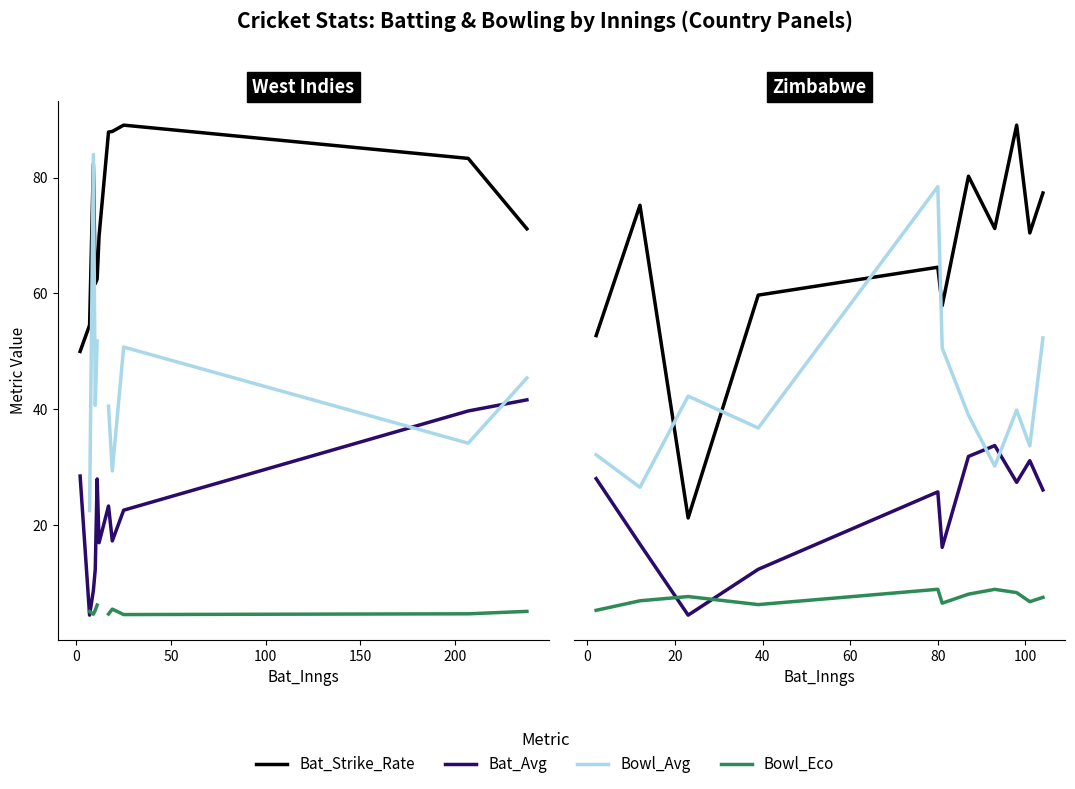

How many values in the Bat_Avg series exceed 23?

6